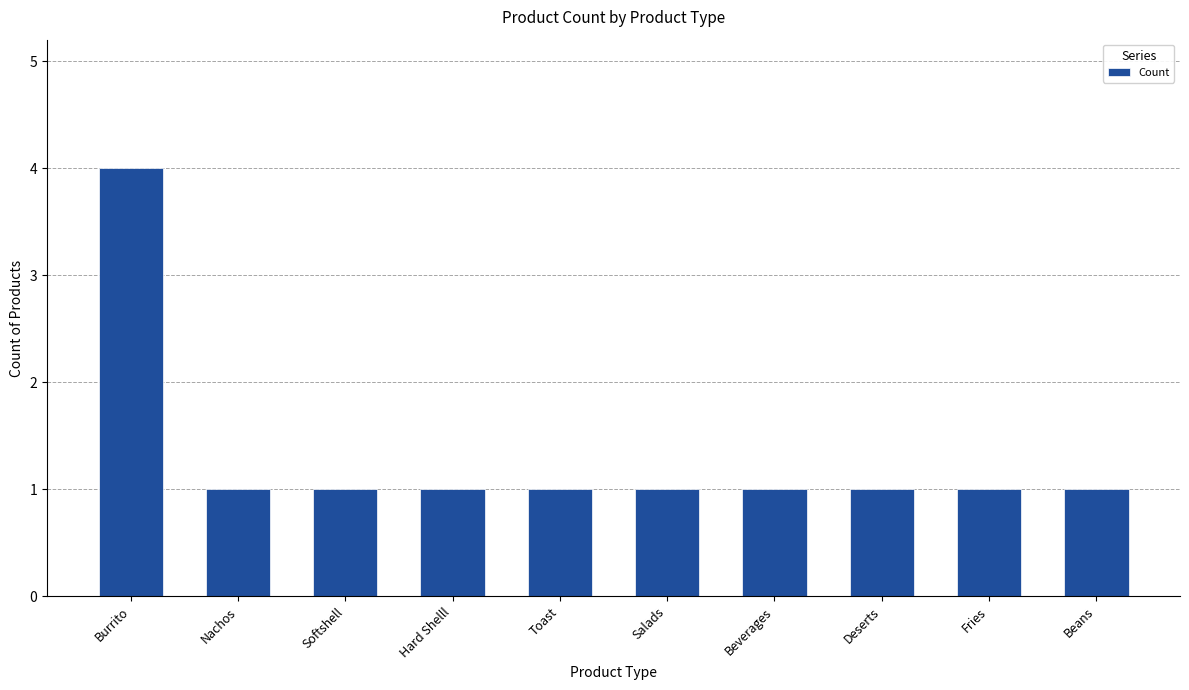

What is the sum of all values?

13